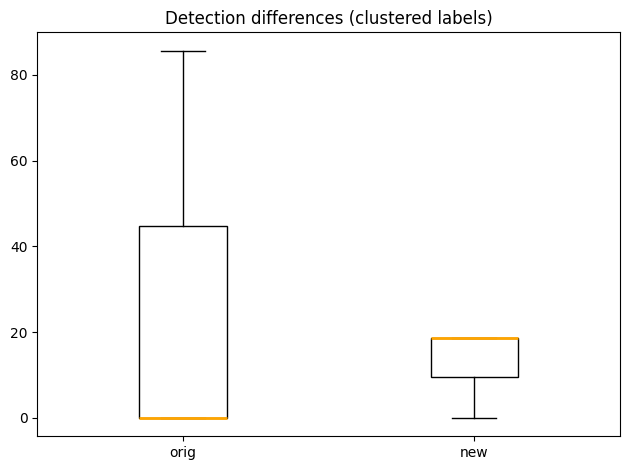

Which box is the tallest, from its lower edge to its upper edge?

orig